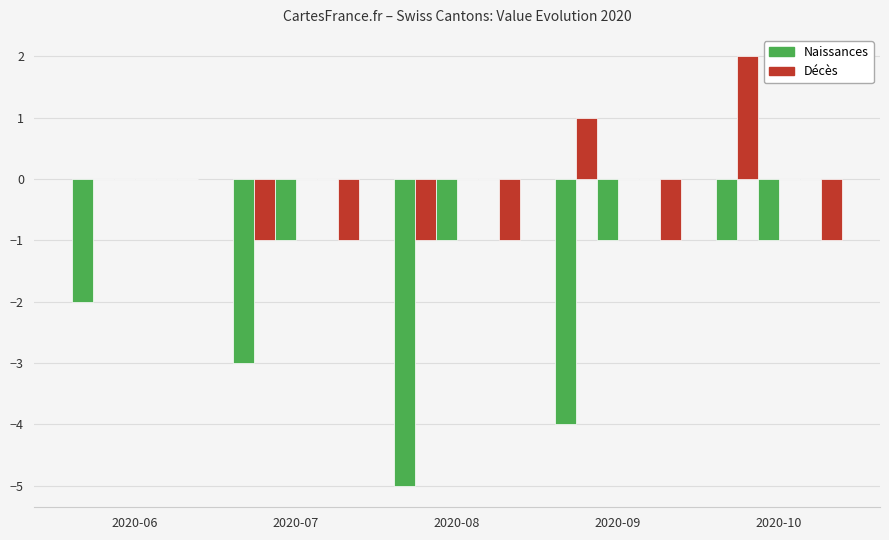

How many TI values are between -1 and 0?

5